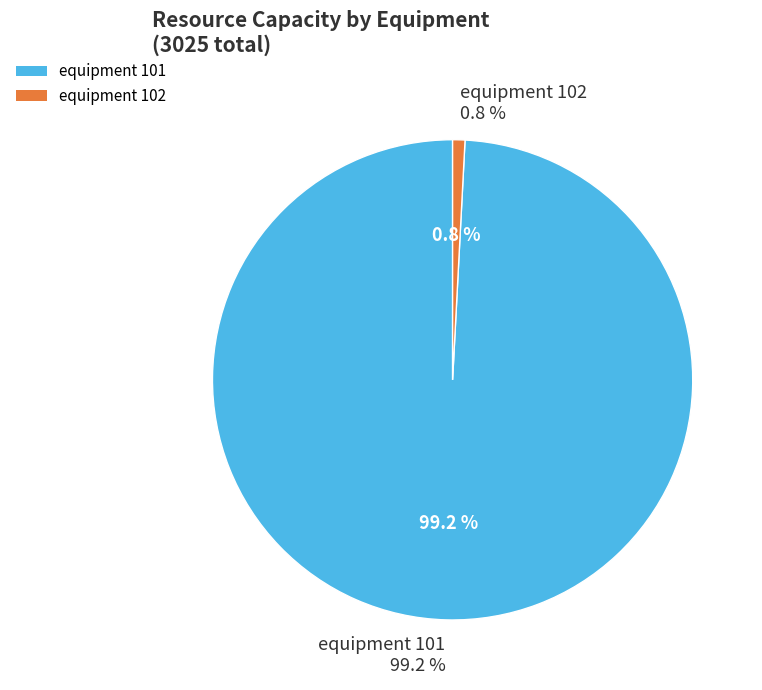

Is it true that equipment 102 is 1% of the pie?

True